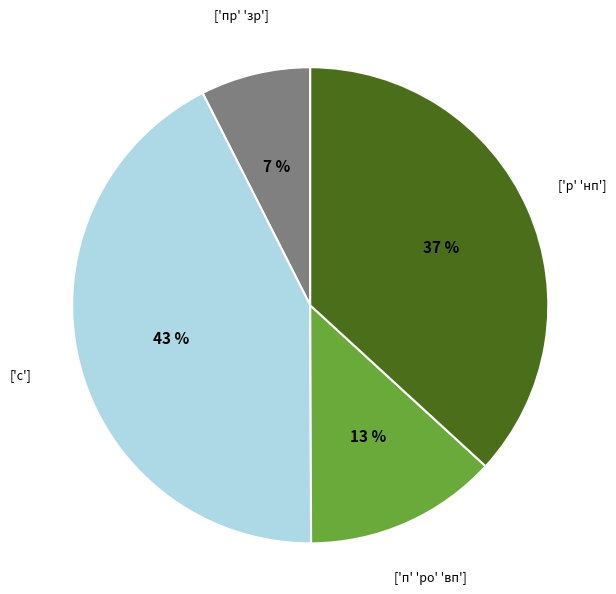

Which category has the smallest portion of the pie?

['пр' 'зр']